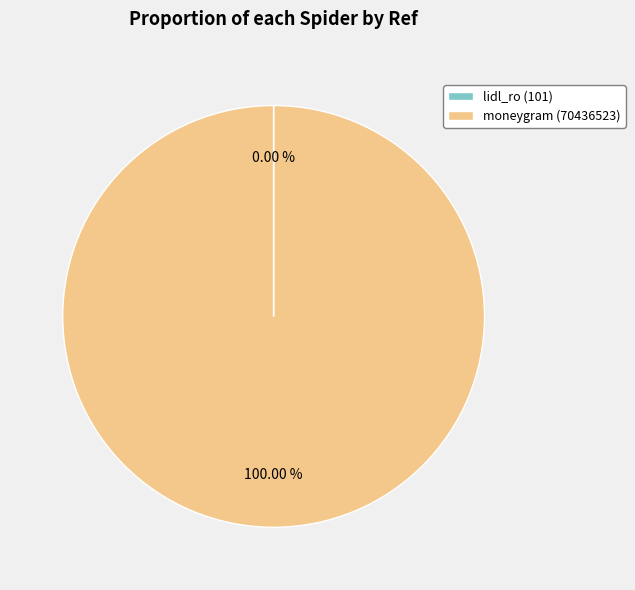

Which slice is the largest?

moneygram